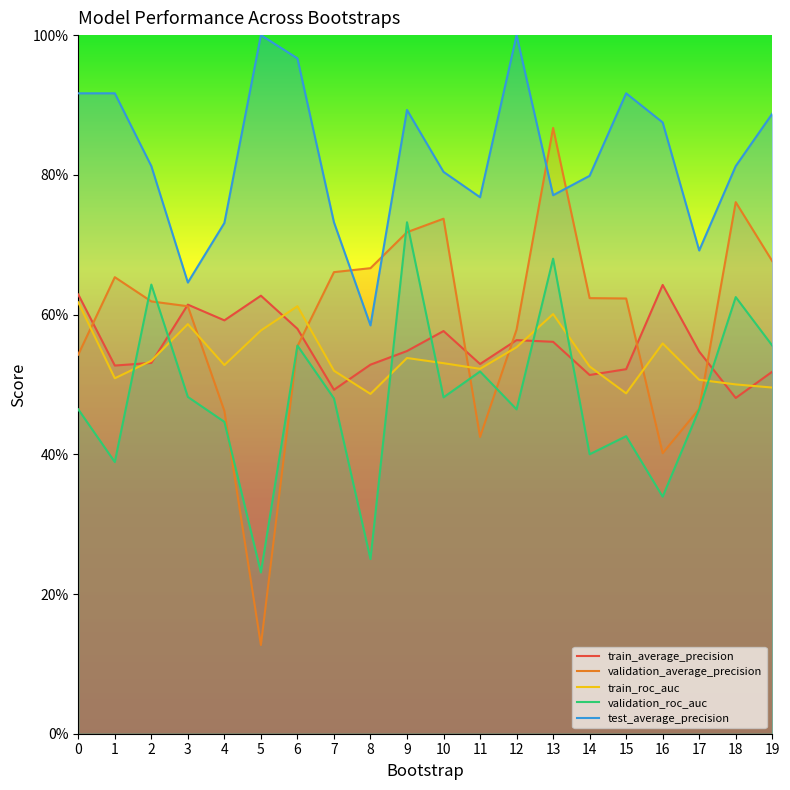

Is the value of validation_average_precision at 18 greater than the value of validation_roc_auc at 0?

Yes